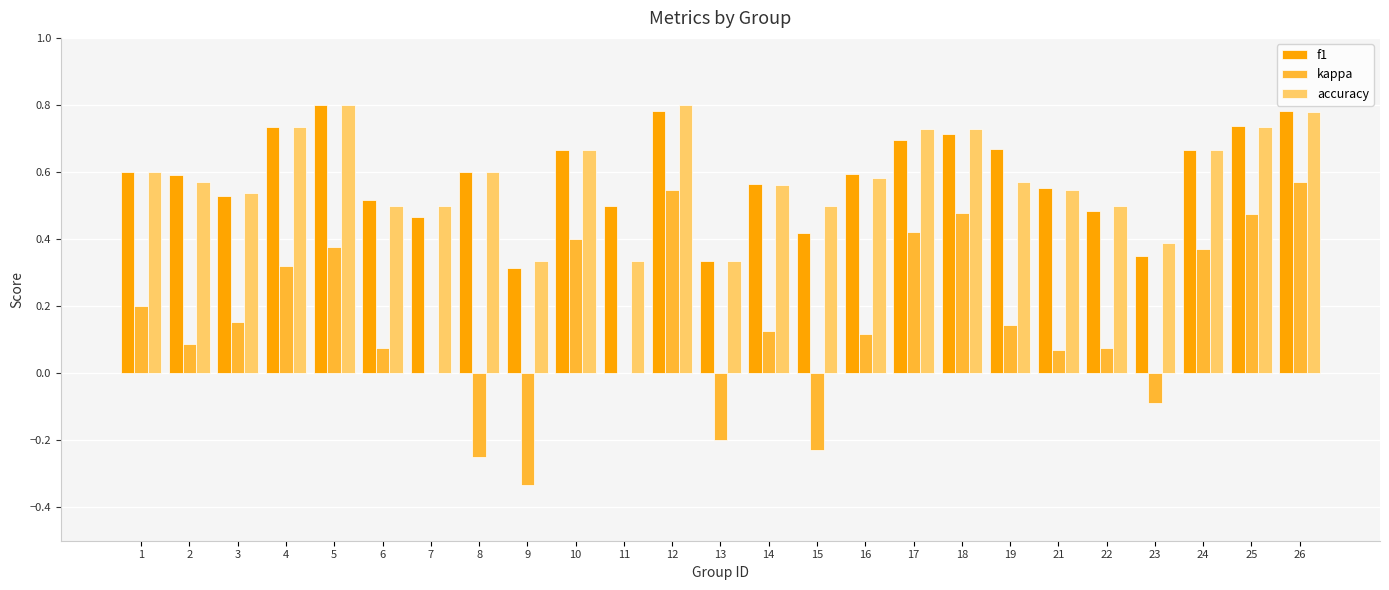

What is the total value across all series at 2?

1.2